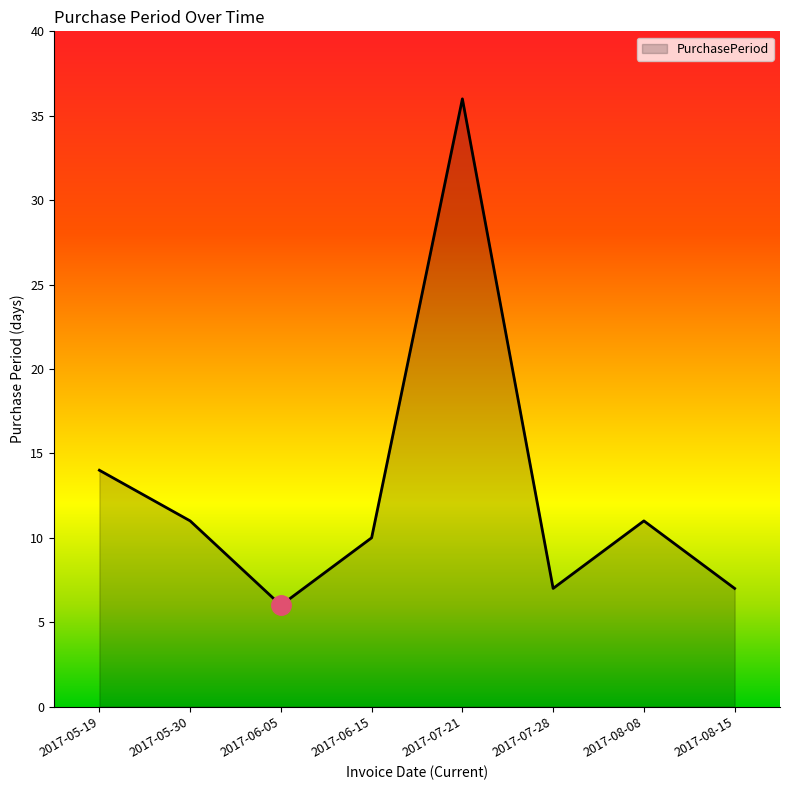

How many lines are shown in the chart?

1